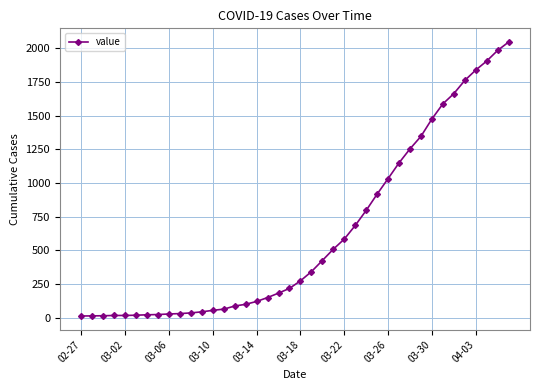

Count the number of data series in this chart.

1